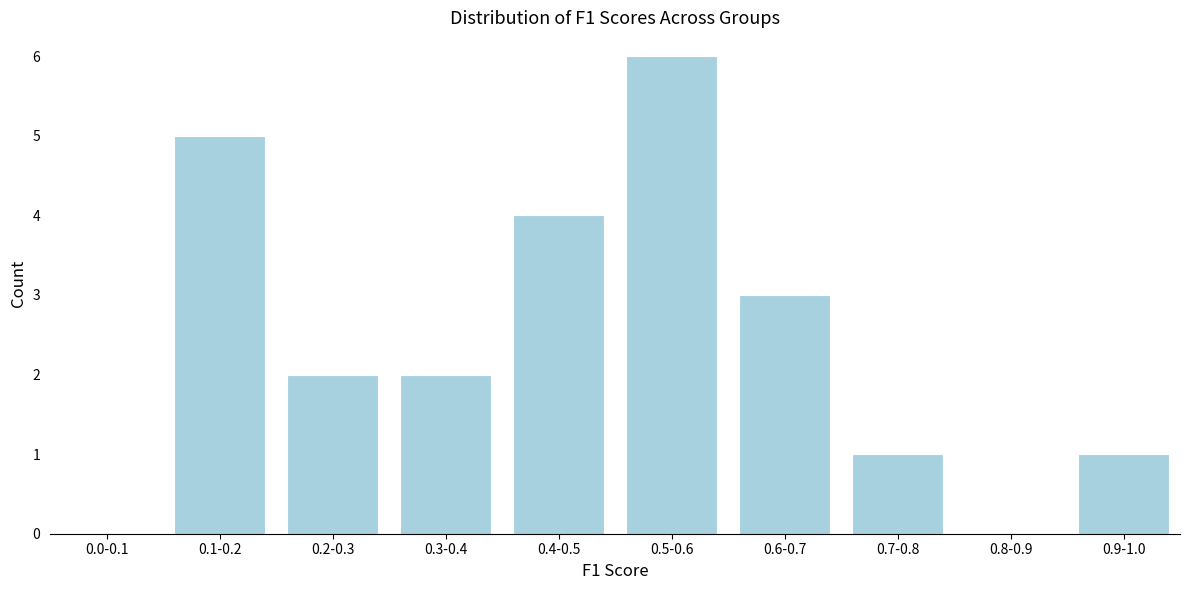

Reading left to right, list all the values displayed in this chart.

0.0-0.1=0	0.1-0.2=5	0.2-0.3=2	0.3-0.4=2	0.4-0.5=4	0.5-0.6=6	0.6-0.7=3	0.7-0.8=1	0.8-0.9=0	0.9-1.0=1